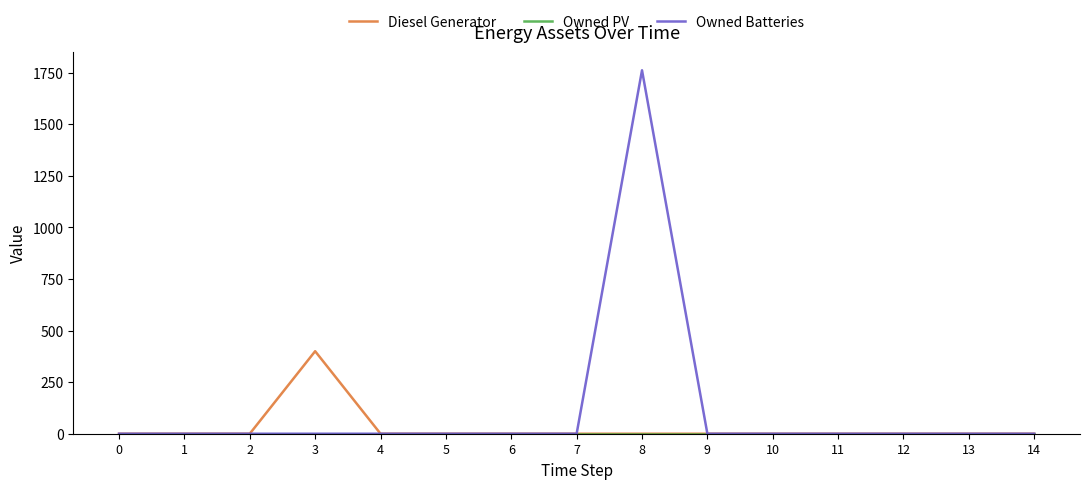

The value of Owned Batteries at 8 is 3081. True or false?

False